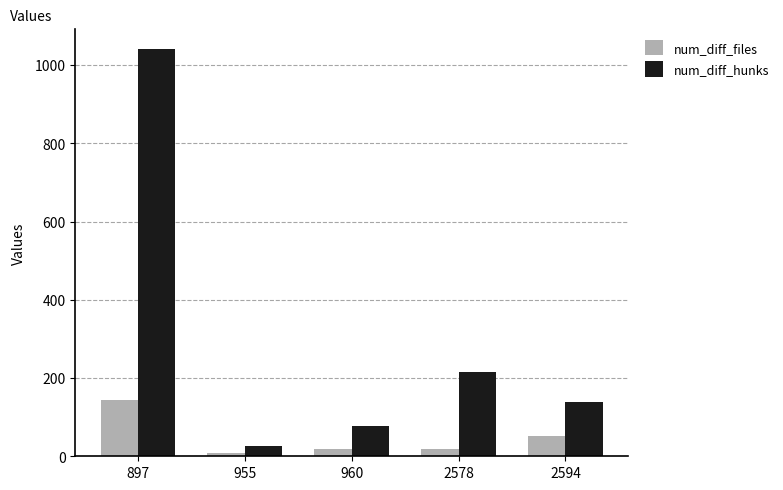

What is the difference between the highest and lowest values at 955?

17